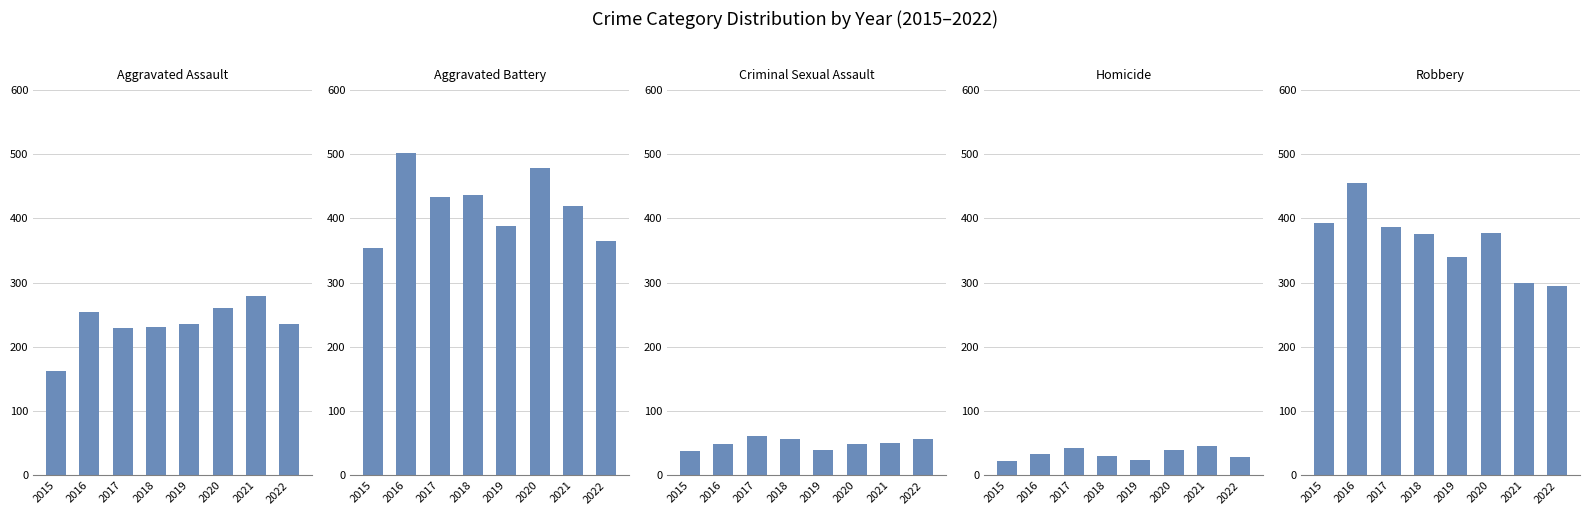

Which category has the highest value in the Robbery series?

2016